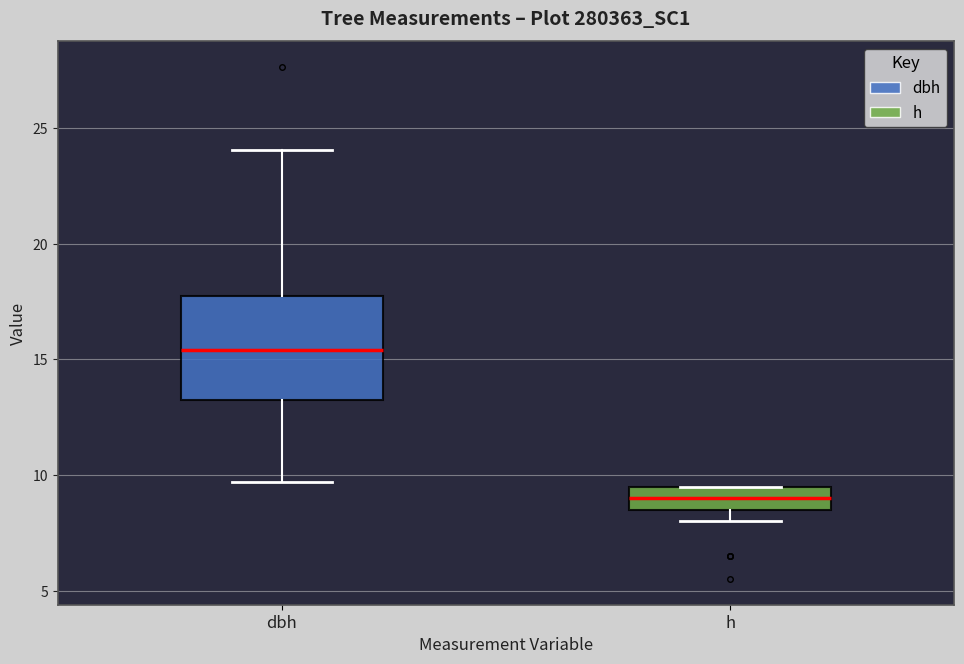

Comparing the boxes themselves (not the whiskers), which one is the tallest?

dbh